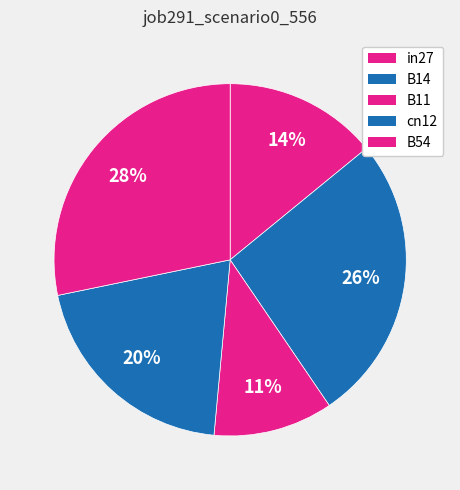

How many slices are in this pie chart?

5